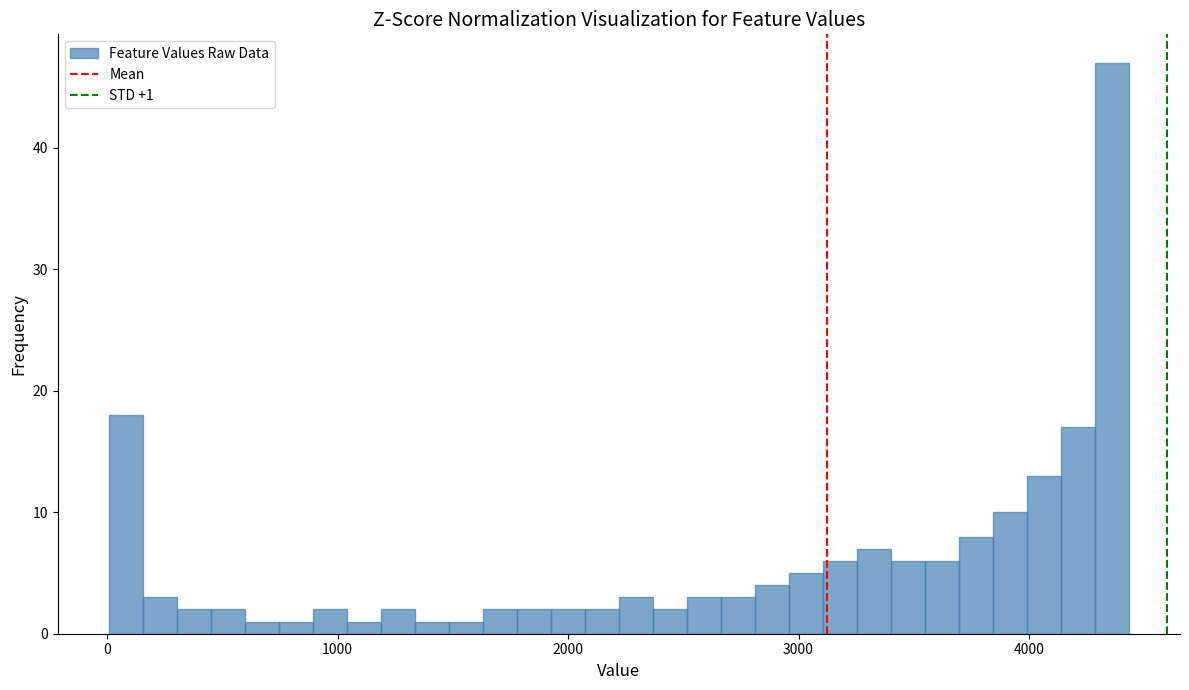

Read against the x-axis, roughly where is the centre of the tallest bar?

4400